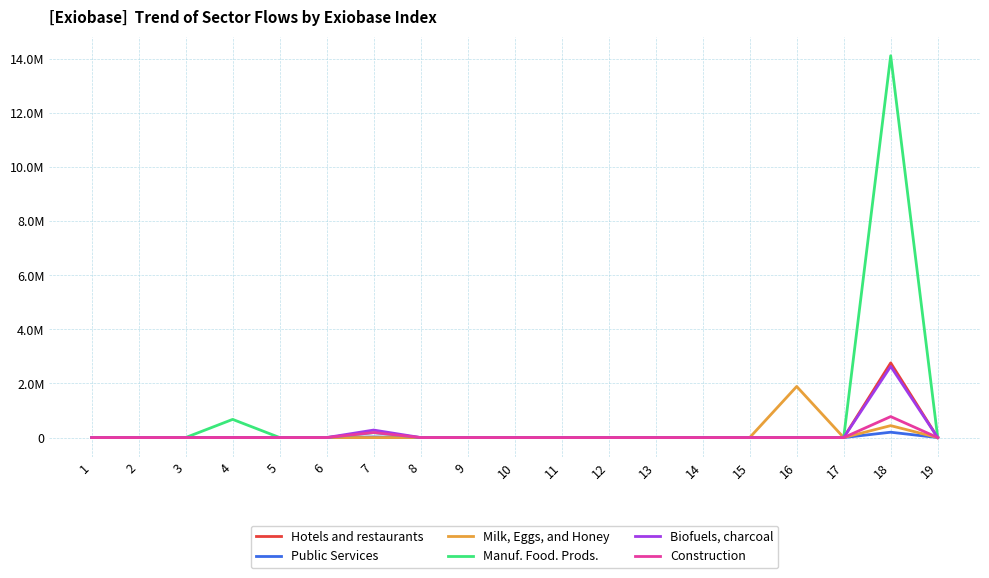

Does the chart display data point markers on the line(s)?

No